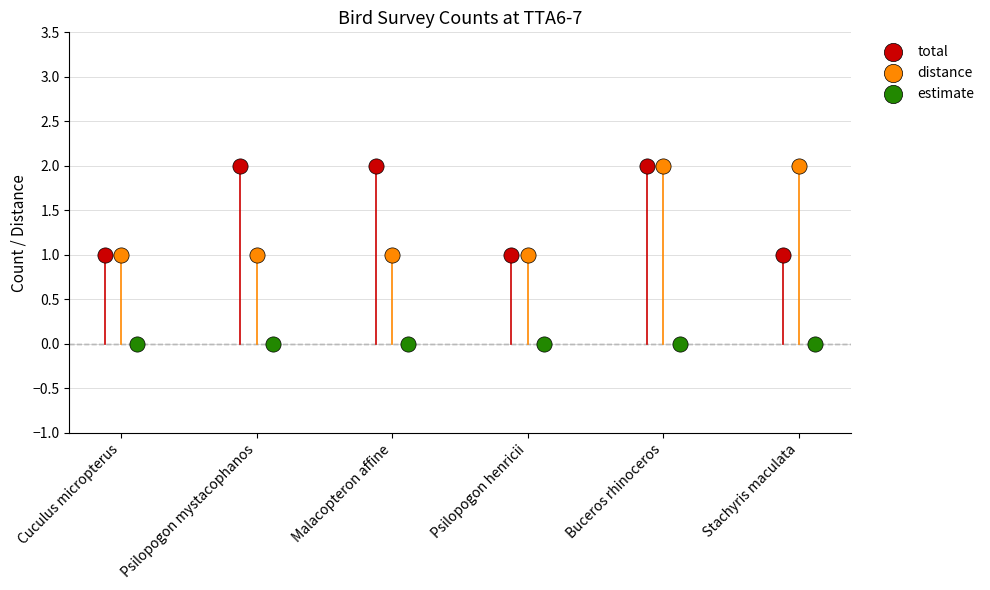

Which series contains the lowest Y value?

estimate